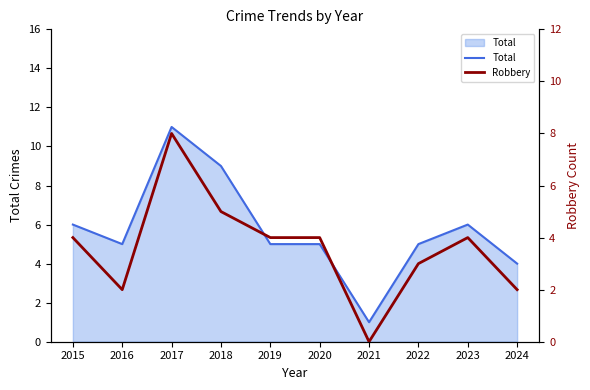

Rank the series by their maximum value, from highest to lowest.

Total, Robbery